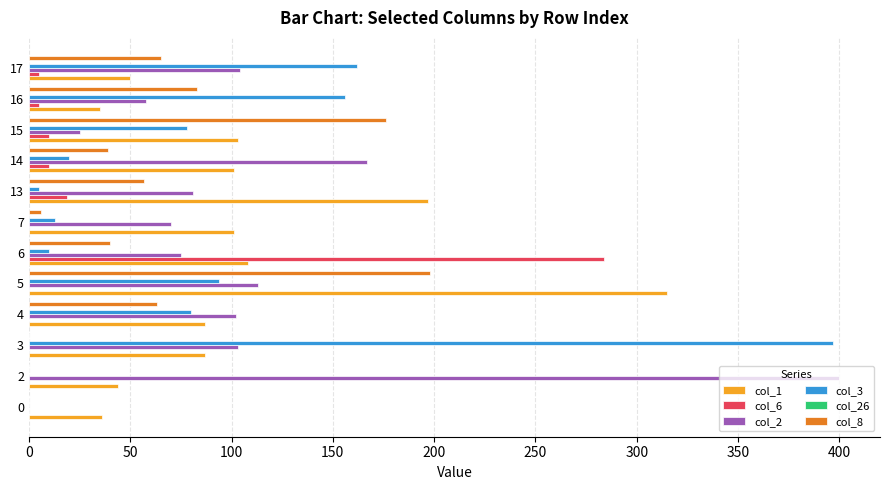

Which series changed the most between 5 and 15?

col_1